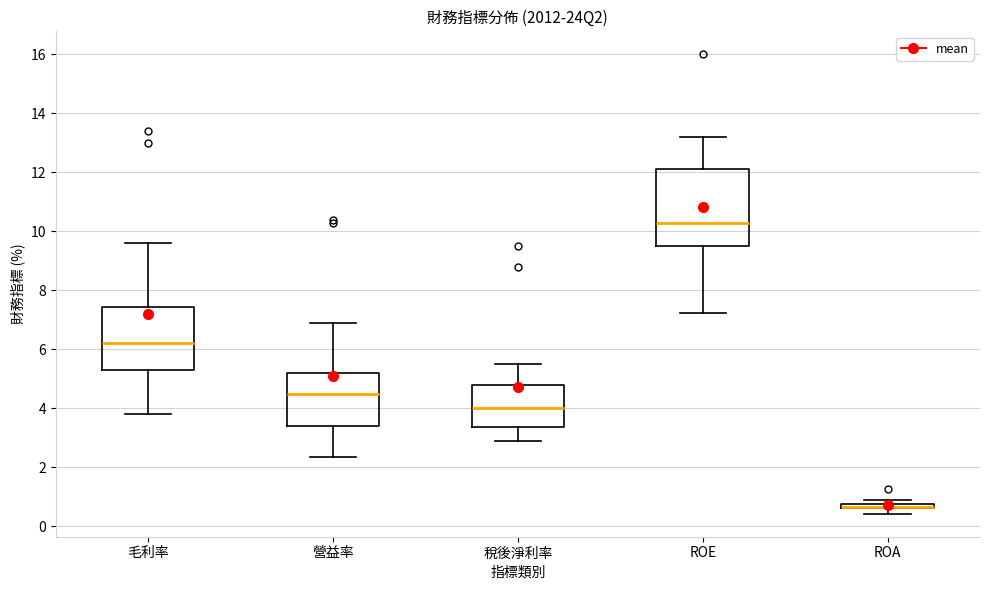

Comparing the boxes themselves (not the whiskers), which one is the tallest?

ROE